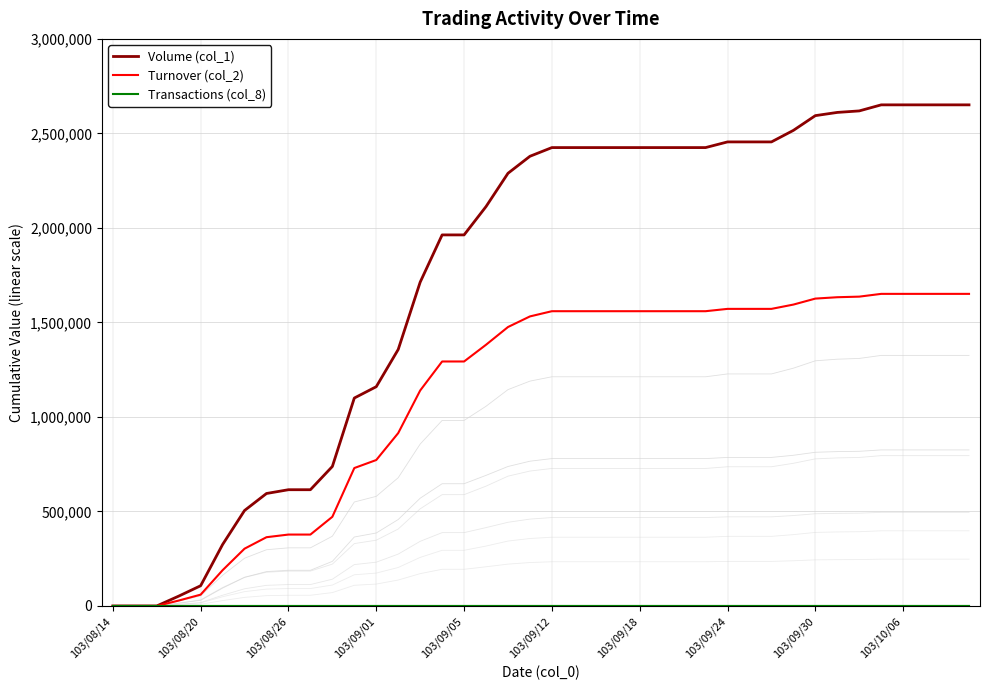

What value does the Transactions (col_8) series have at 19, to the nearest 10?

70